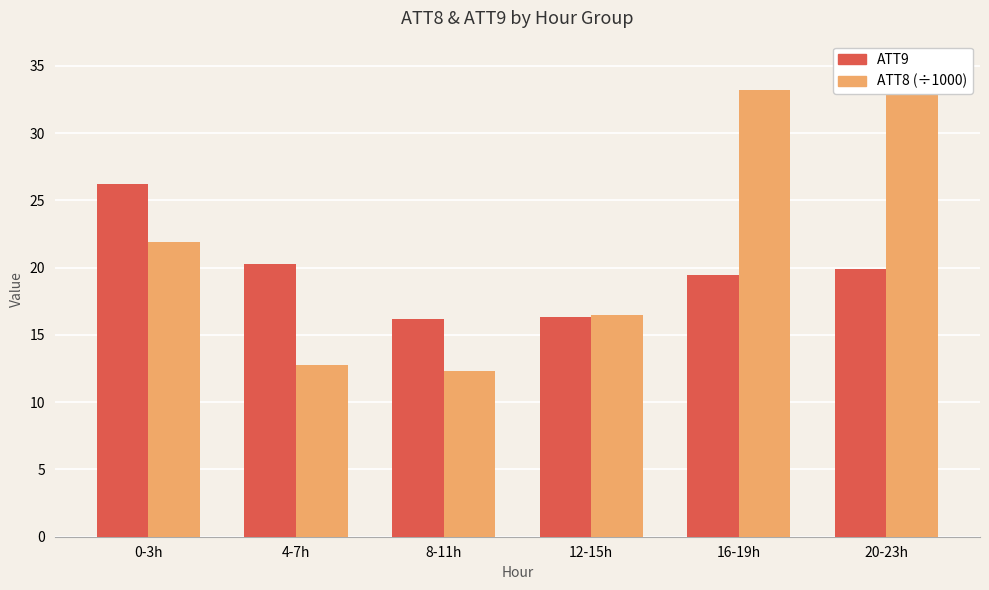

The value of ATT9 (mean) at 0-3h is 36.1. True or false?

False